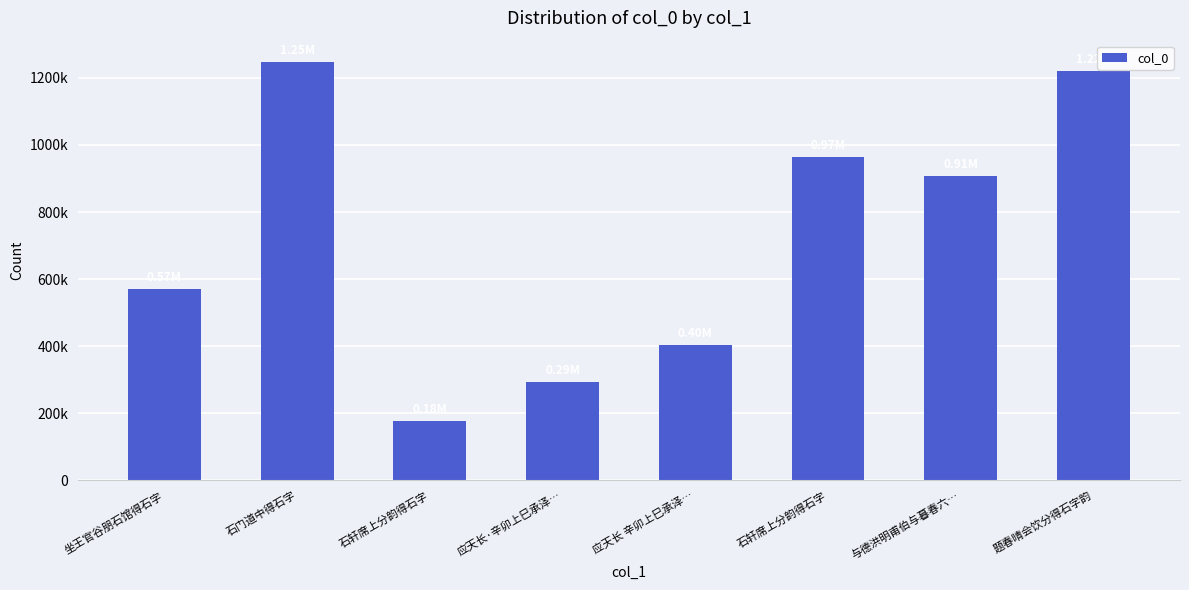

Are the bars horizontal?

No